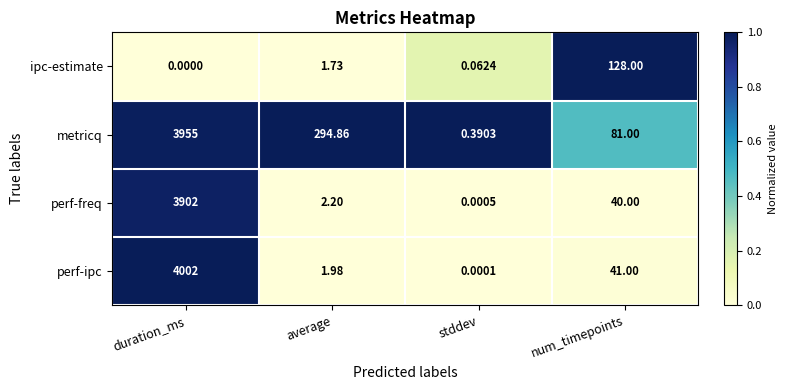

At which category is the sum across all series the highest?

duration_ms